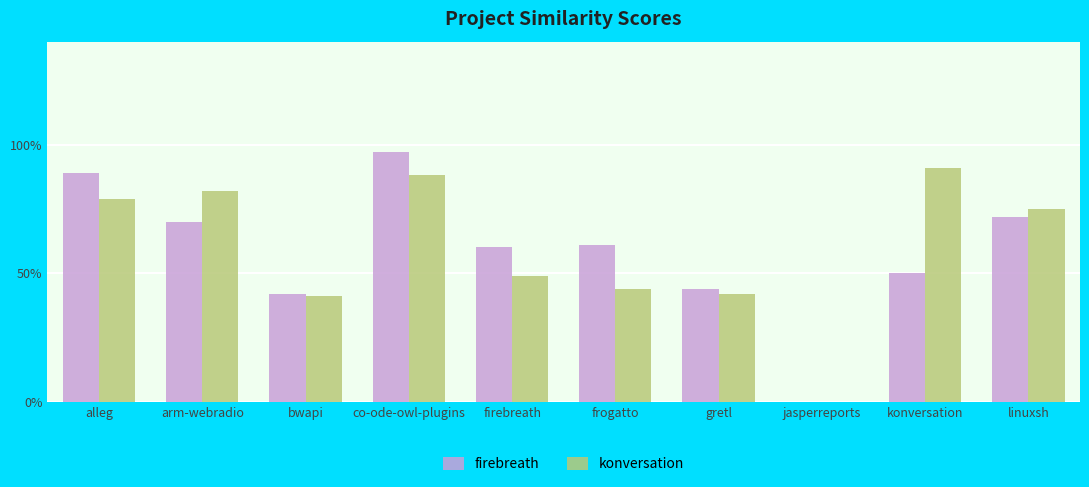

What are all the series names shown in the legend?

firebreath, konversation